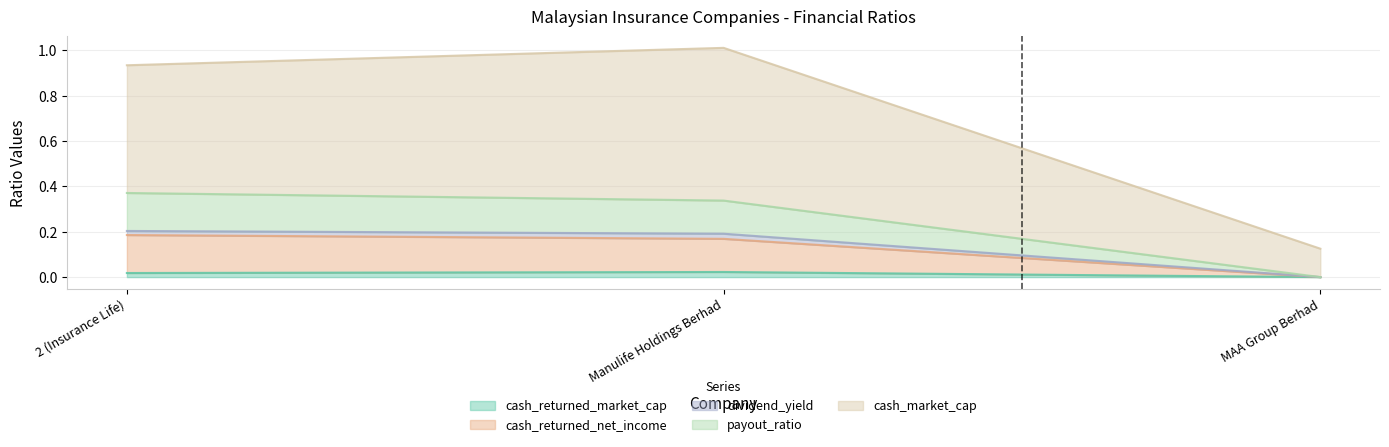

Which label corresponds to the smallest value in the chart?

MAA Group Berhad